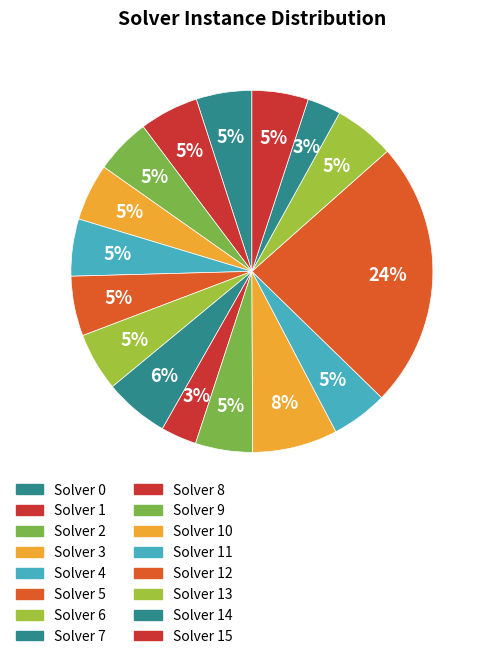

Rank the categories by value from highest to lowest.

12, 10, 7, 13, 5, 1, 6, 3, 4, 9, 11, 15, 0, 2, 8, 14